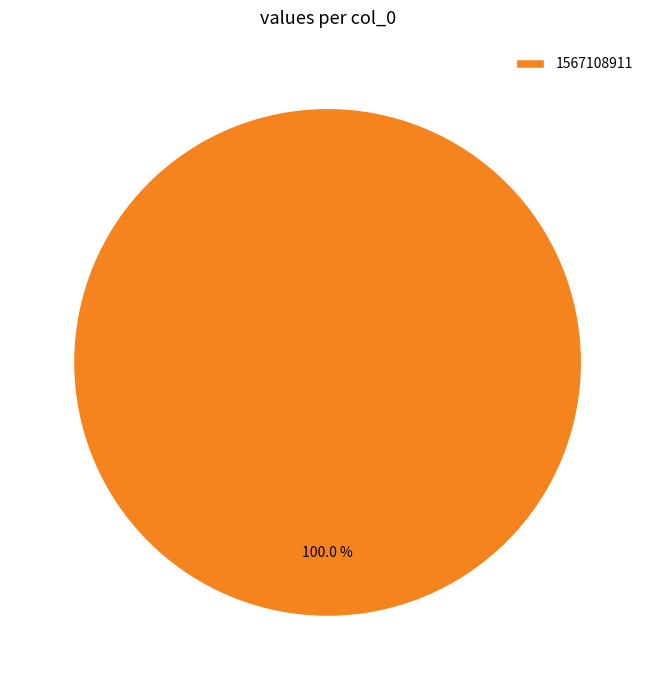

How many segments does this pie chart have?

1